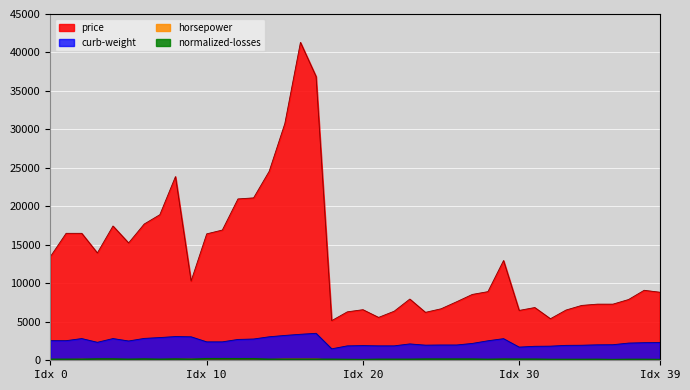

What is the maximum value for normalized-losses?

192